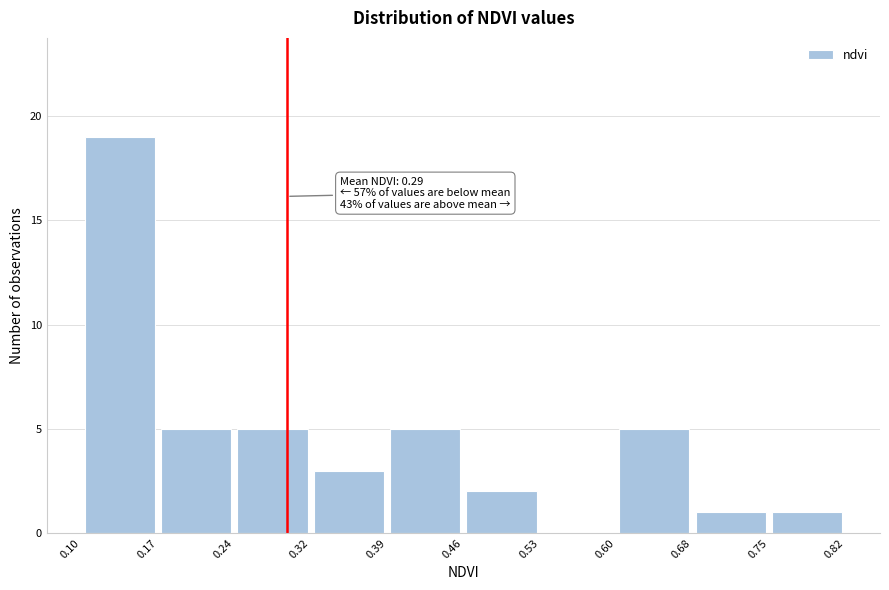

Over which range of the x-axis is the bar tallest?

0.10 to 0.17